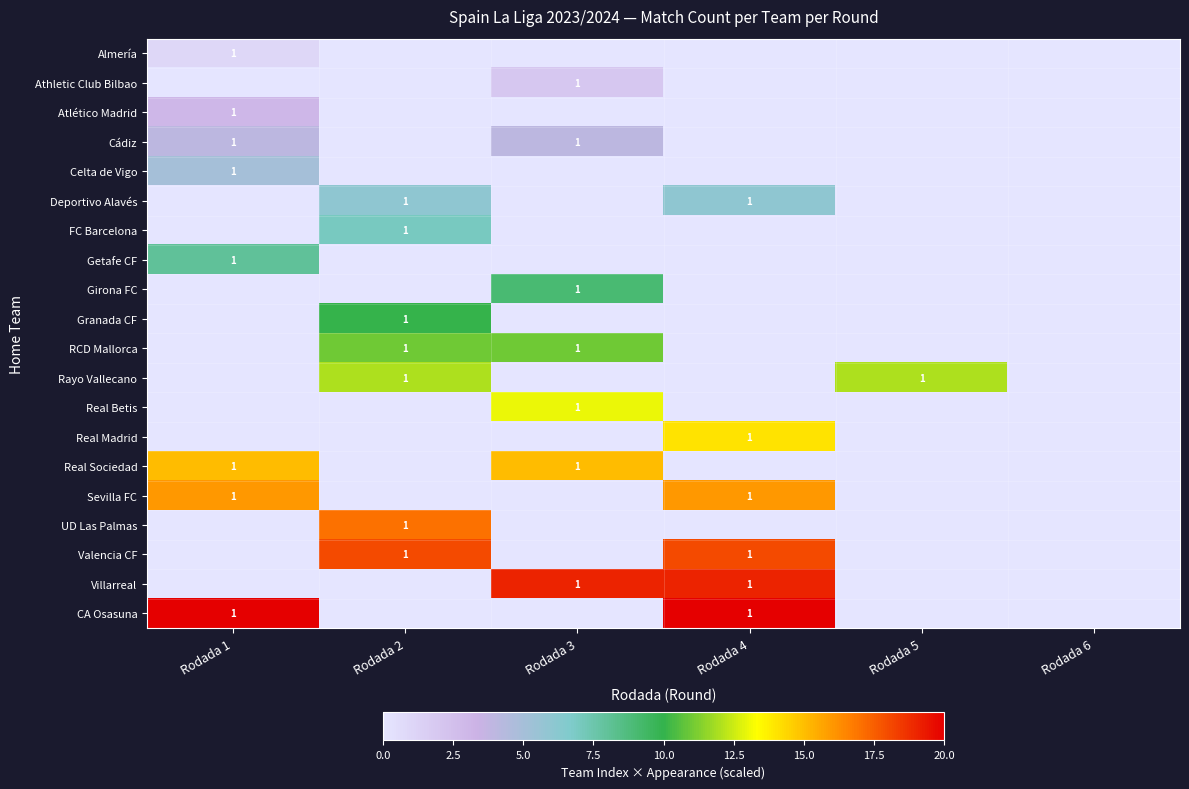

True or false: Rayo Vallecano has a value of 1 at Rodada 5.

True